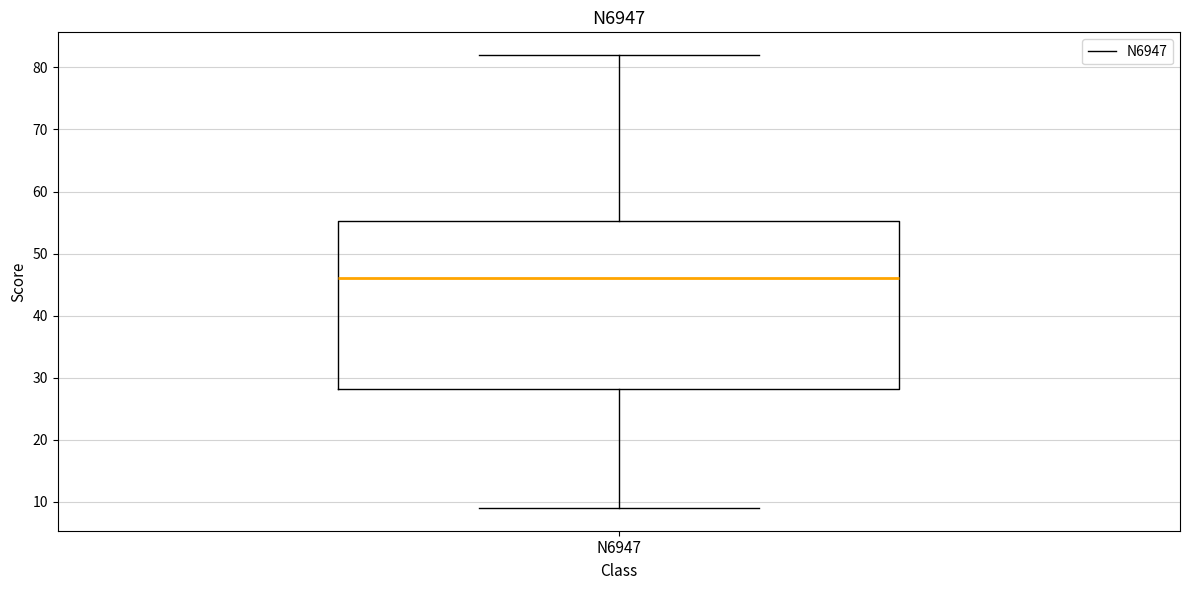

Where does the upper whisker of the box for N6947 end on the y-axis? The values are not printed on the chart, so give them approximately, as read against the axis.

82